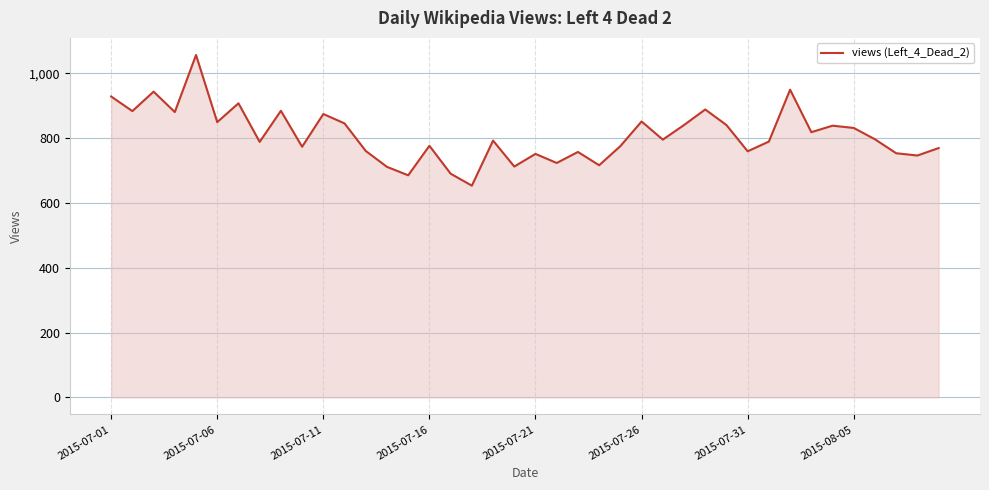

How many interior local peaks (higher than both neighbors) does the data have?

13